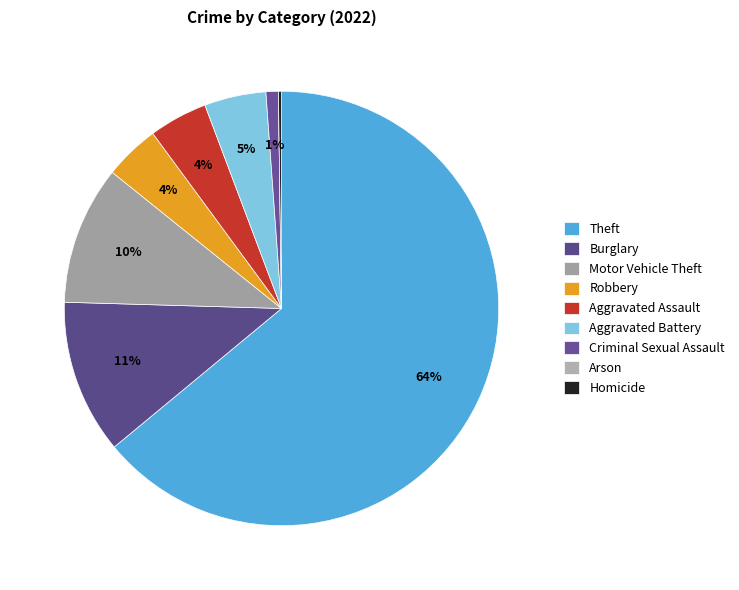

Combined, do Homicide and Motor Vehicle Theft account for over 50%?

No